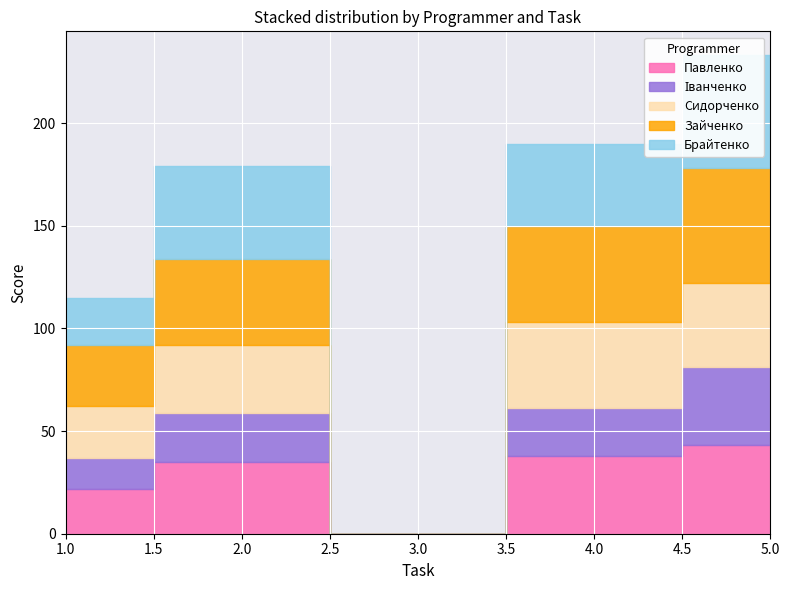

Is this an area chart (filled region under the line)?

No